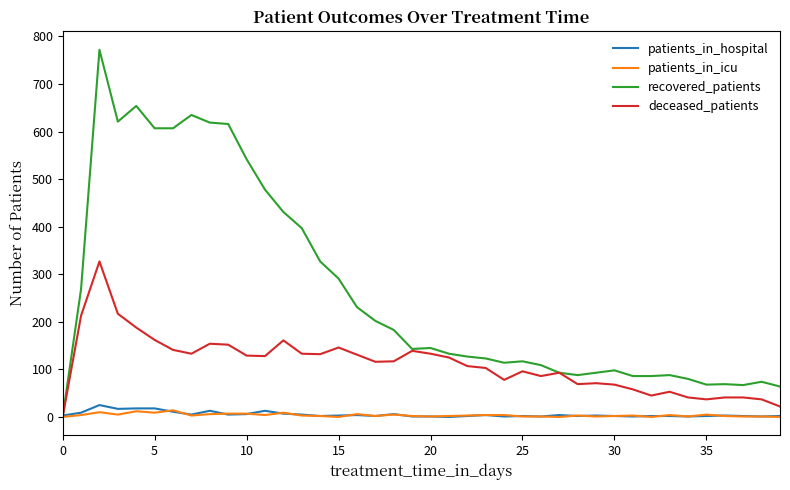

Which series has the largest total across all categories?

recovered_patients